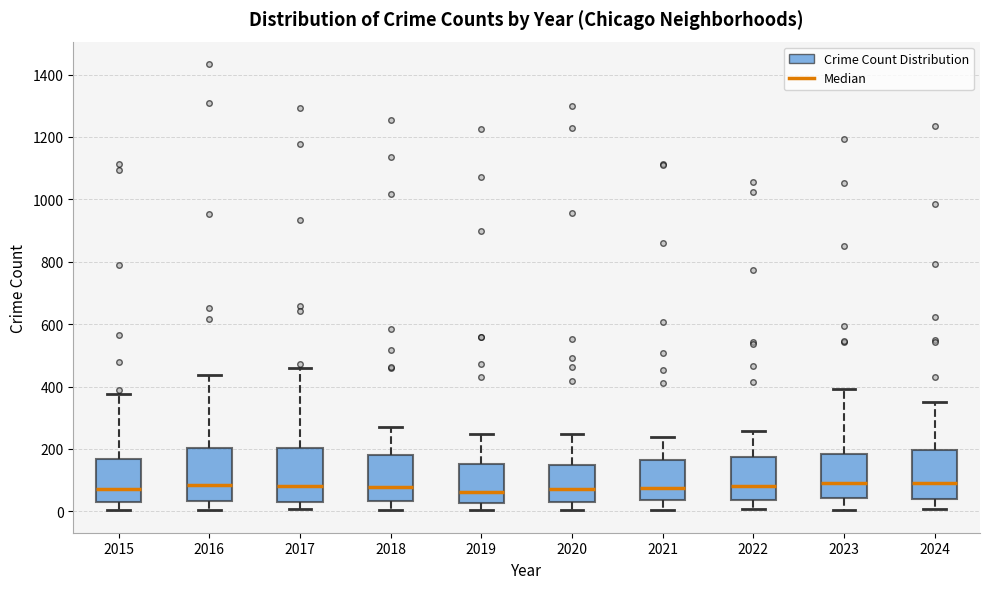

Where does the upper whisker of the box at x = 2018 end on the y-axis? The values are not printed on the chart, so give them approximately, as read against the axis.

280